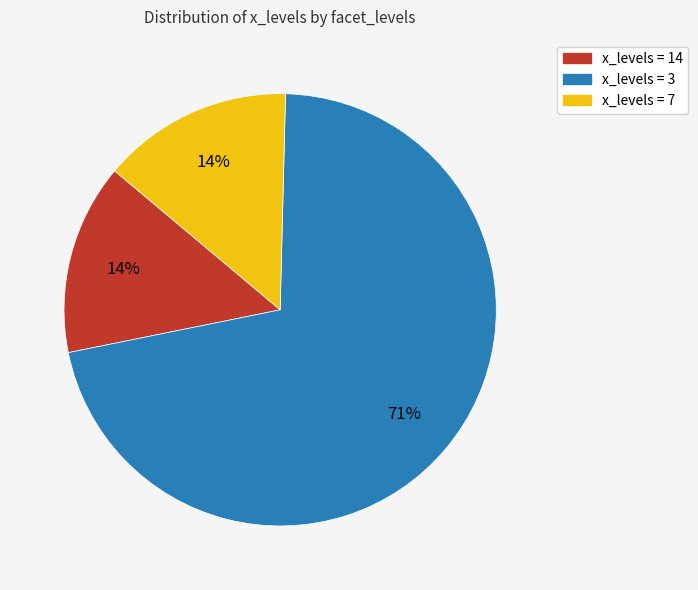

How many slices are in this pie chart?

3